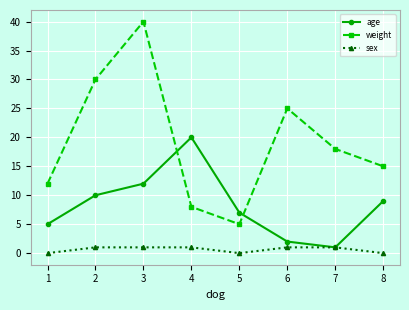

How many intersections are there between weight and age?

2